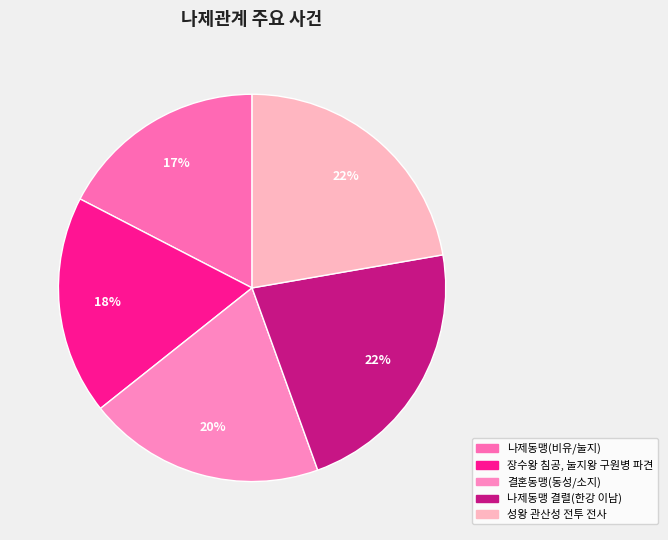

How many slices are in this pie chart?

5